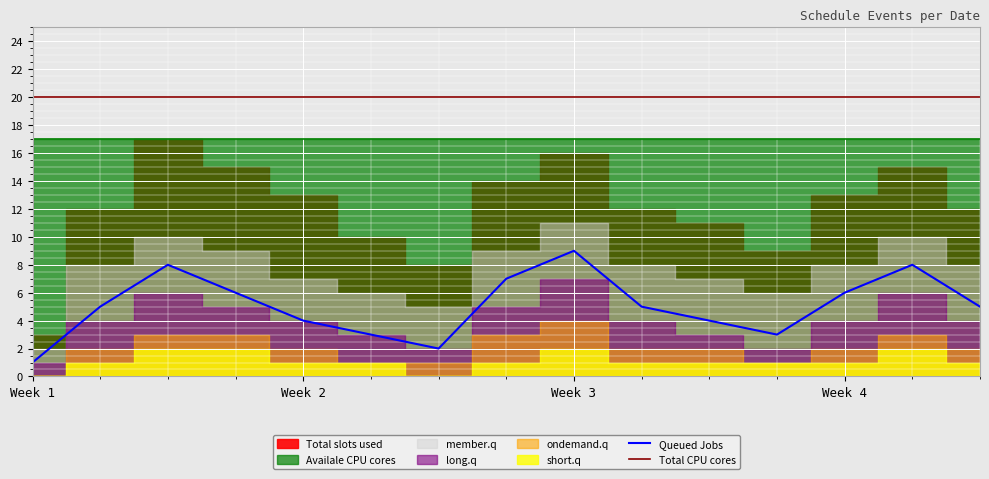

True or false: Total CPU cores and Queued Jobs intersect in this chart.

False